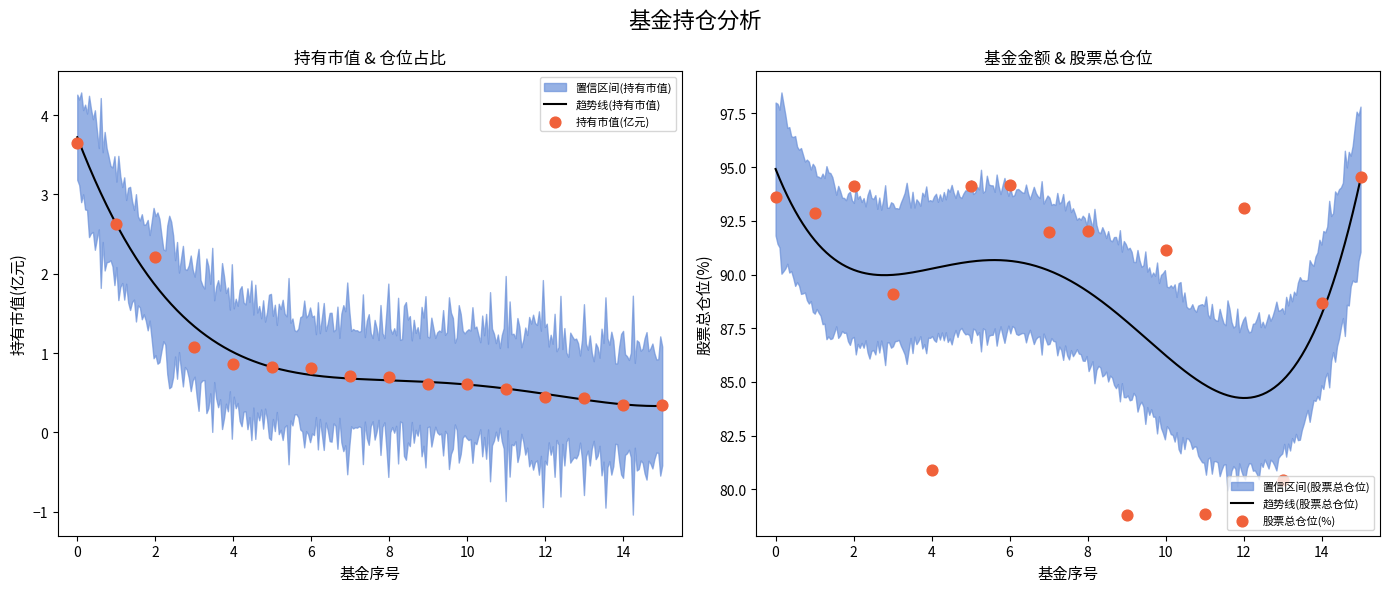

Is the value of 持有市值(亿元) at 3 greater than the value of 股票总仓位 at 5?

No